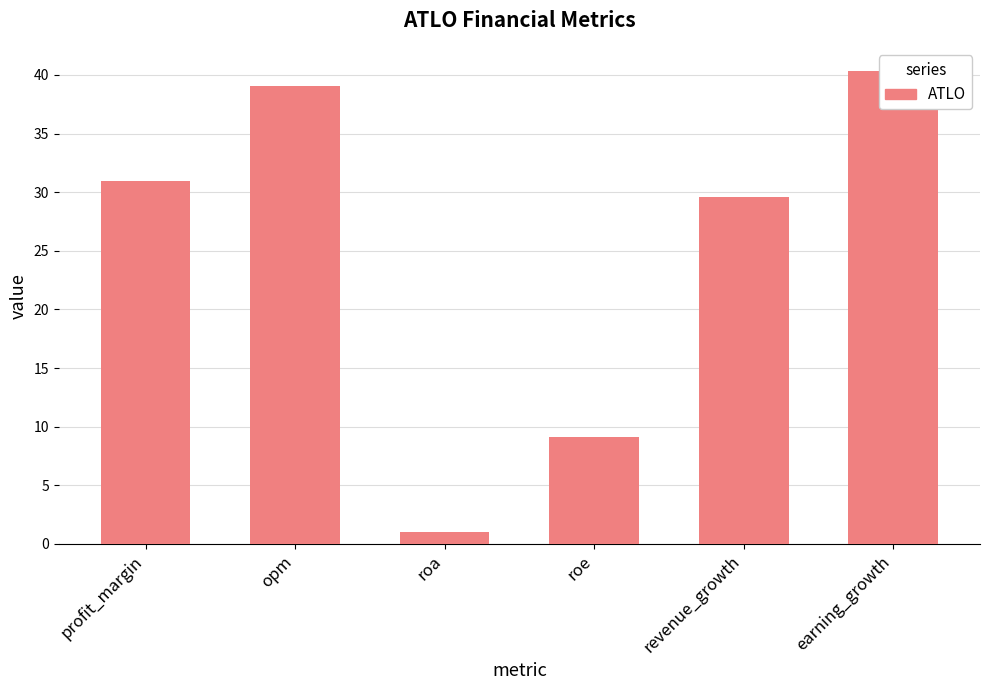

What position from the left is opm?

2